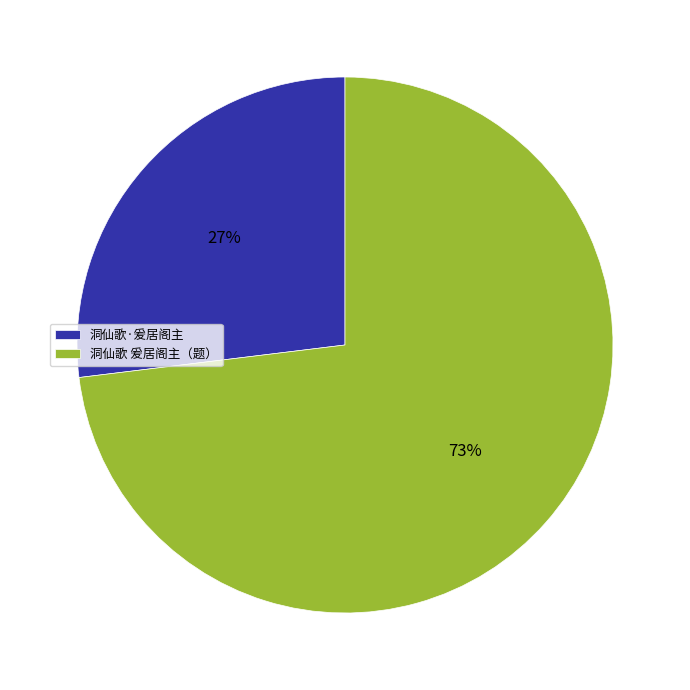

What is the majority slice?

洞仙歌 爰居阁主（题）